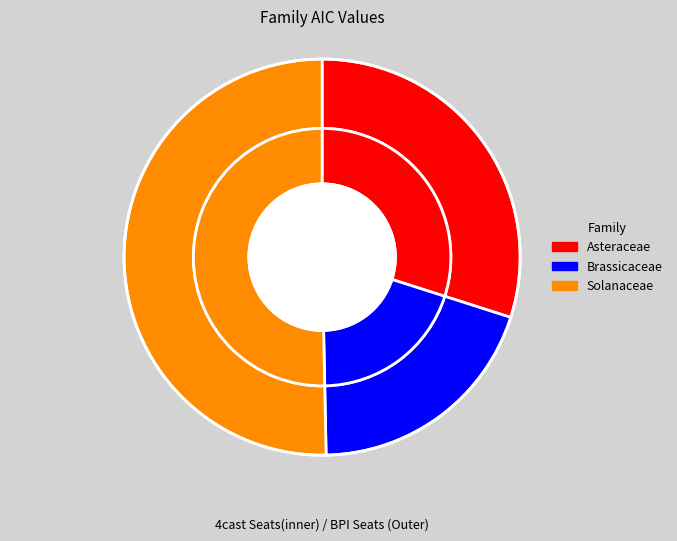

What percentage is NOT represented by Brassicaceae?

80.2%